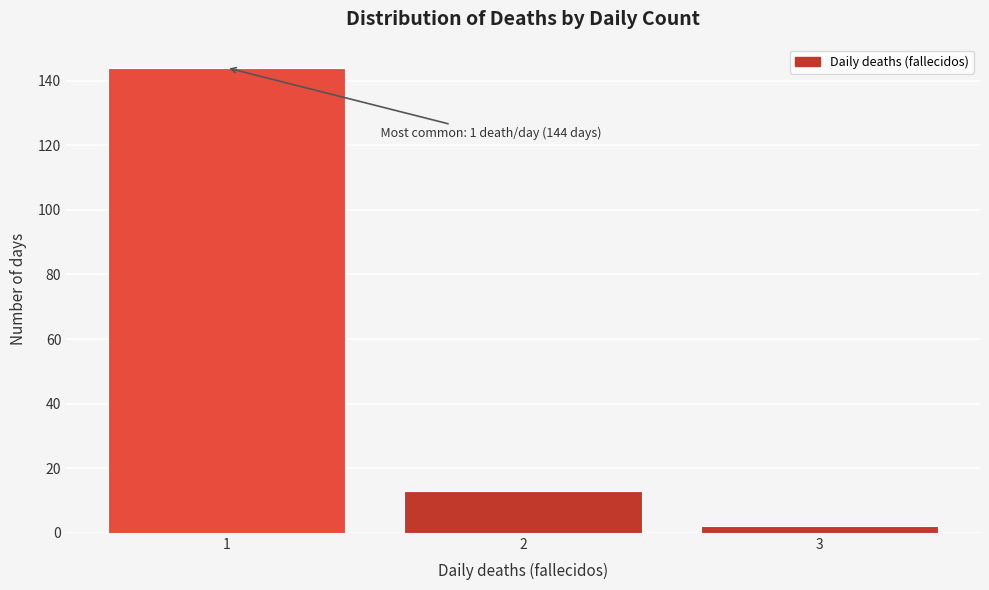

Over which range of the x-axis is the bar tallest?

0.5 to 1.5